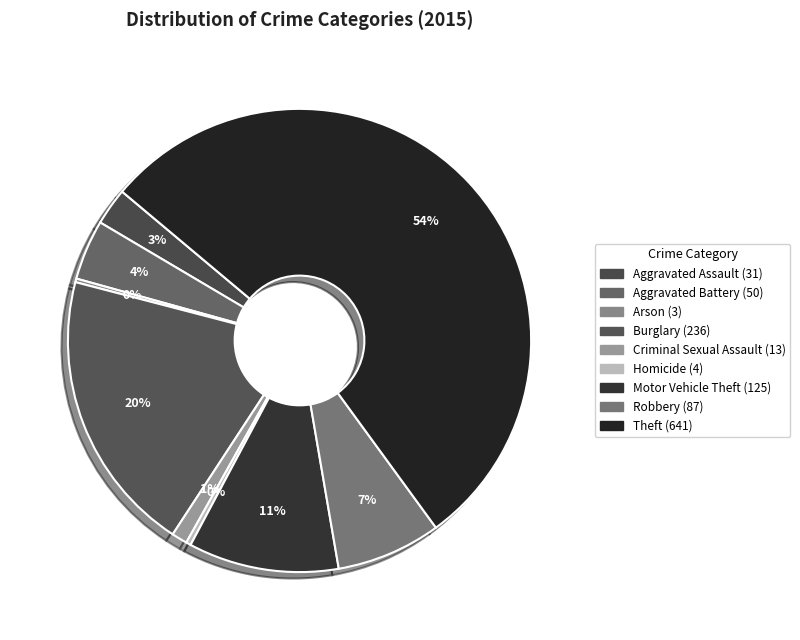

Count the number of slices in the pie.

9